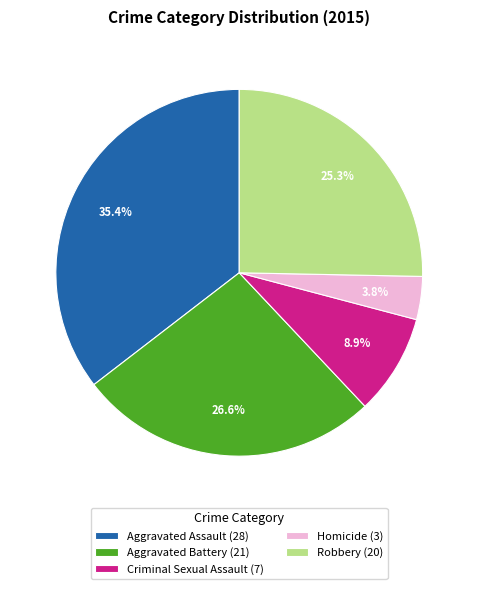

To the nearest percent, what is the difference between the largest and smallest slice percentages?

32%